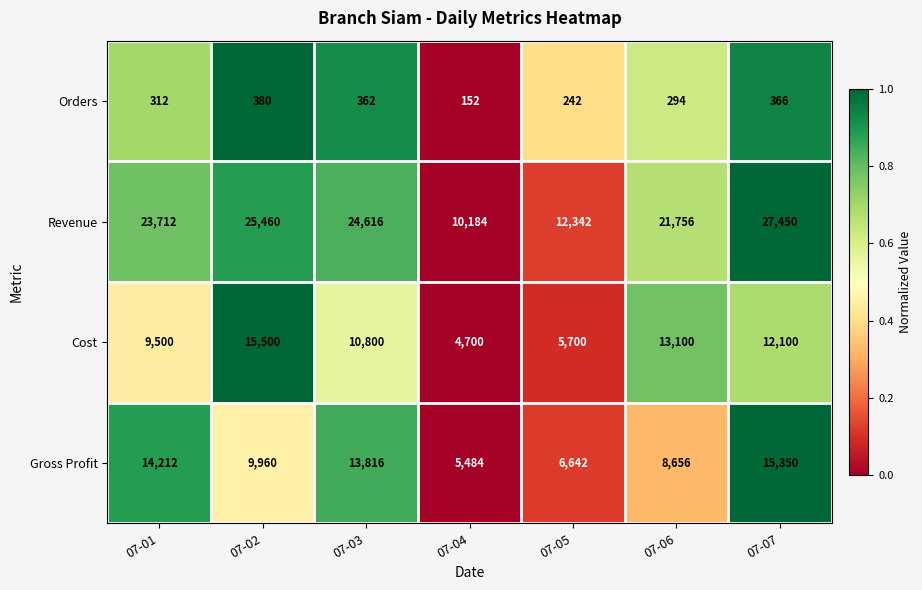

What is the difference between the Orders values at 07-03 and 07-01?

50